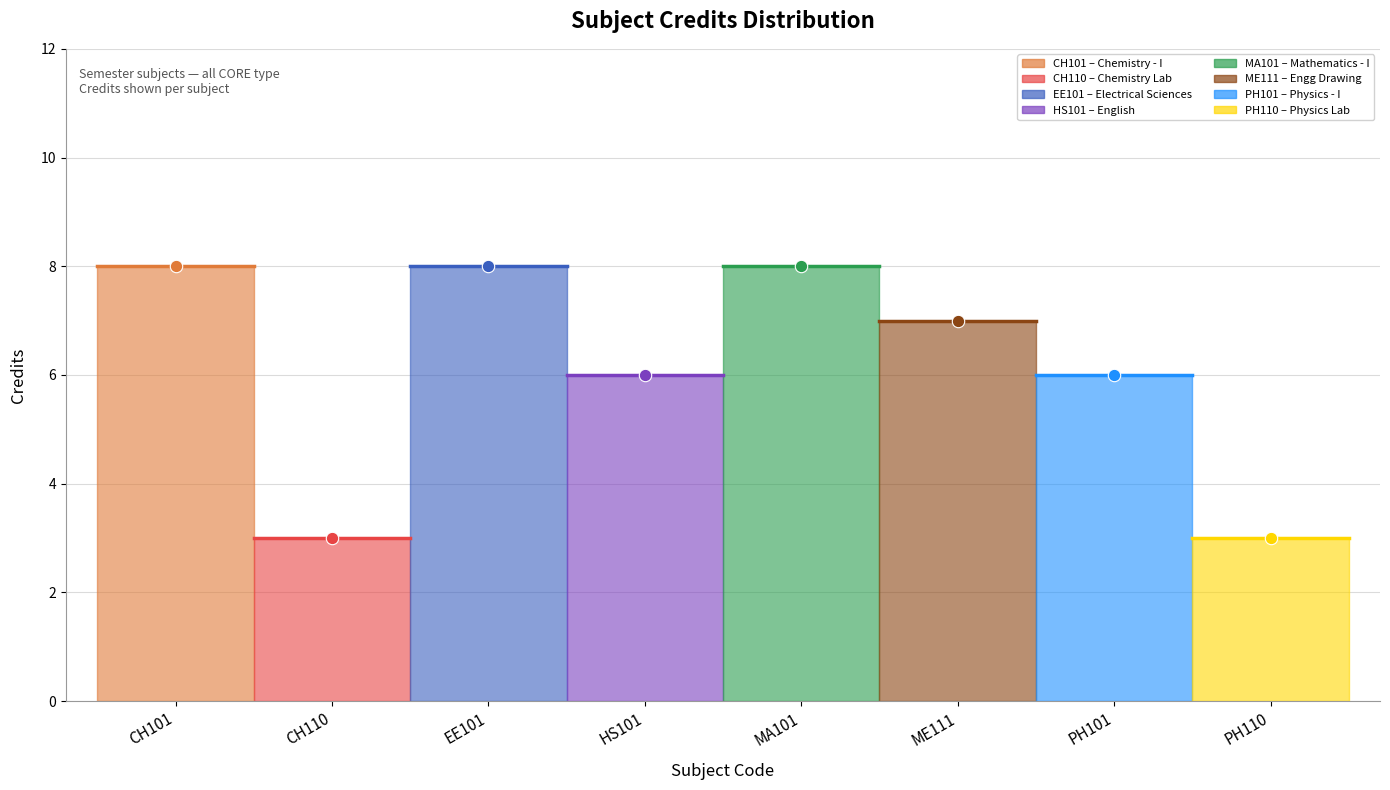

What is the ratio of the value at CH101 to the value at ME111?

1.1